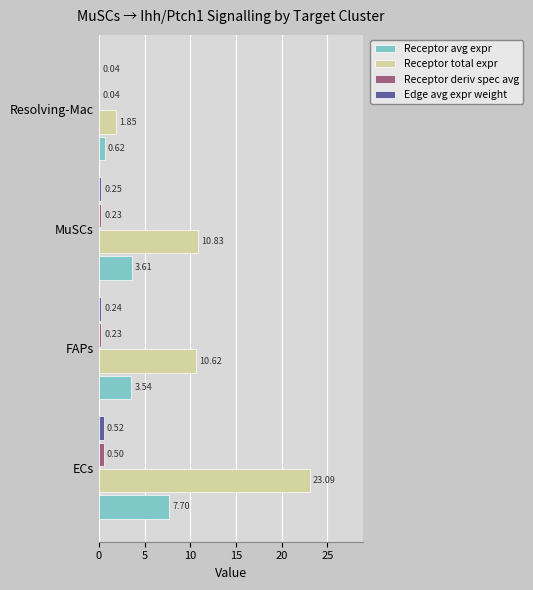

At which label is Receptor total expr closest to 12?

MuSCs